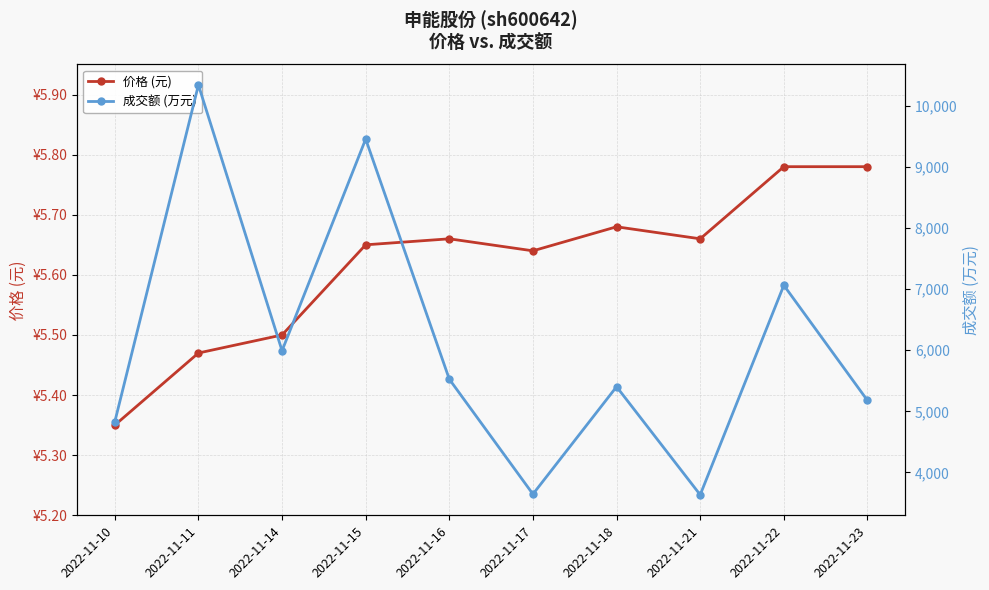

How many lines are shown in the chart?

2